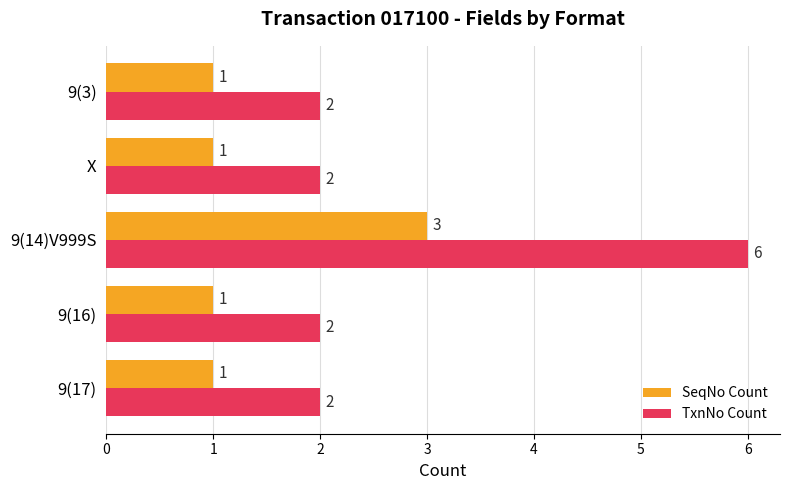

The SeqNo Count series shows 0 at 9(3). True or false?

False